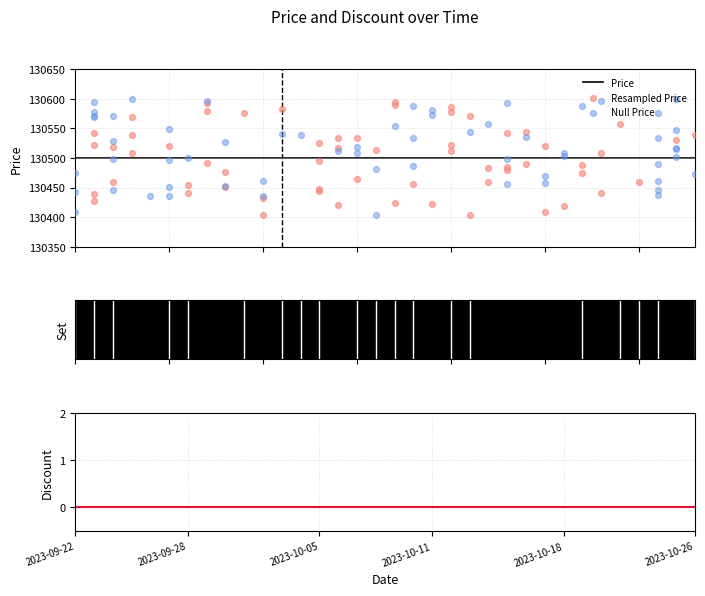

Which series has the largest total across all categories?

Price